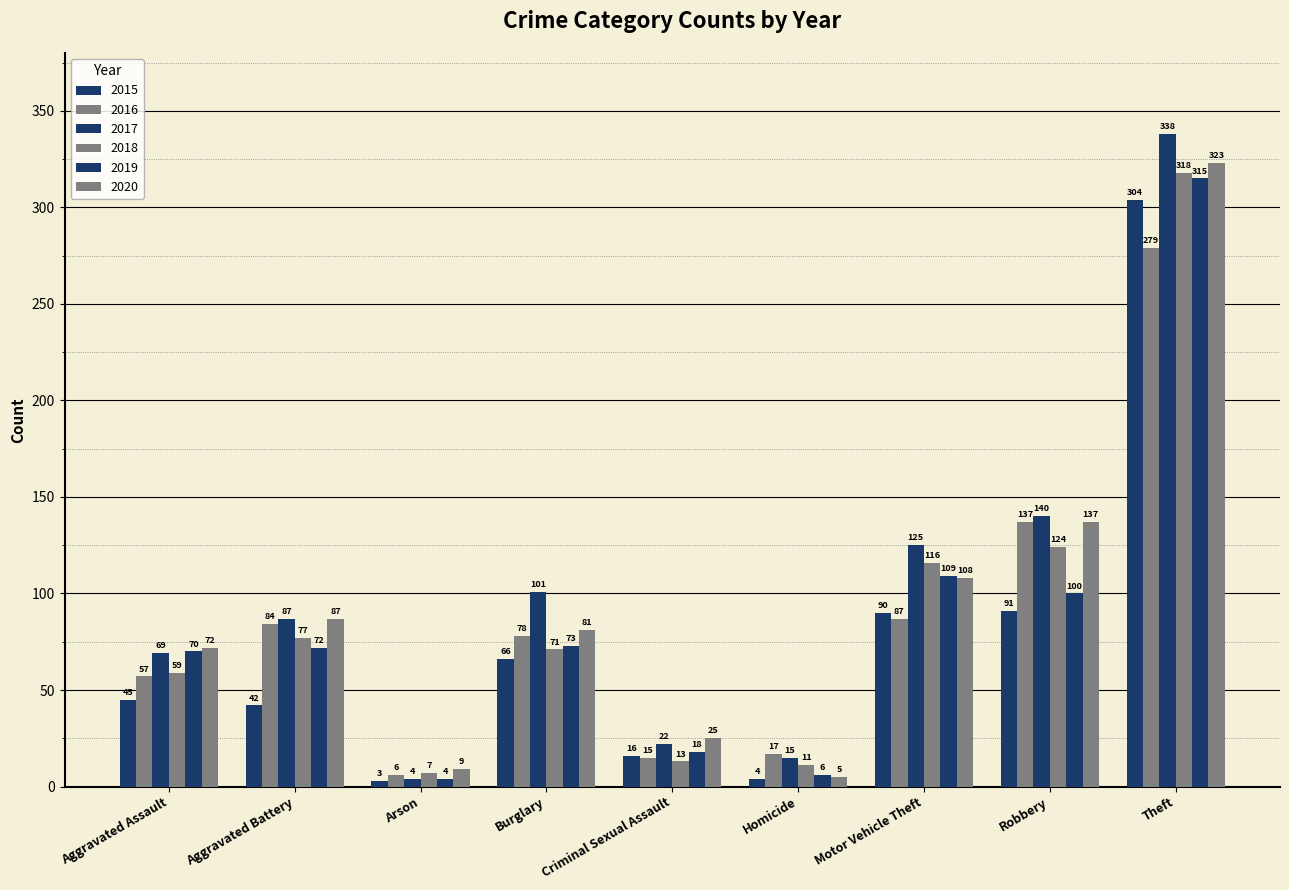

Where does the 2020 series first go above 81?

Aggravated Battery